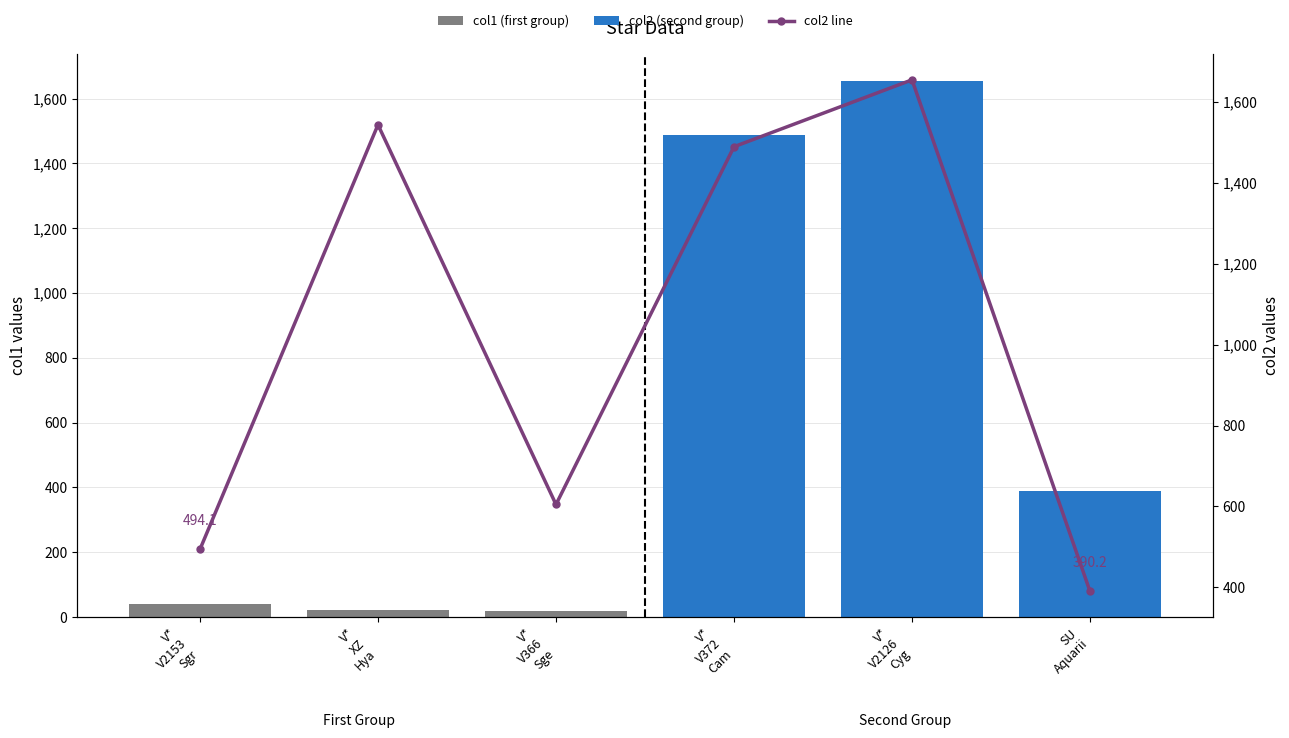

The value at V* V366 Sge is 876.0. True or false?

False